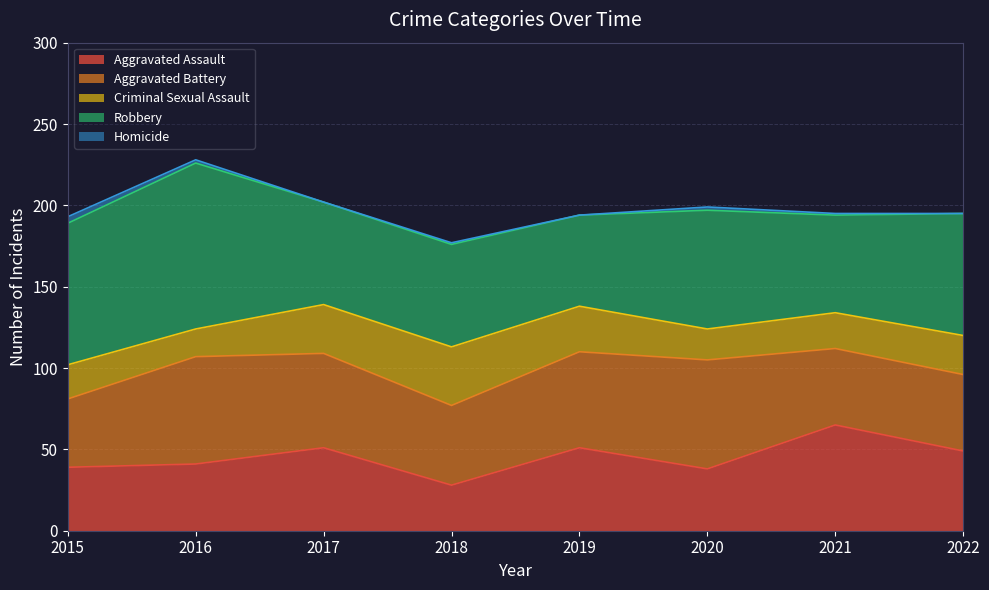

What is the sum of the Criminal Sexual Assault values at 2020 and 2019?

47